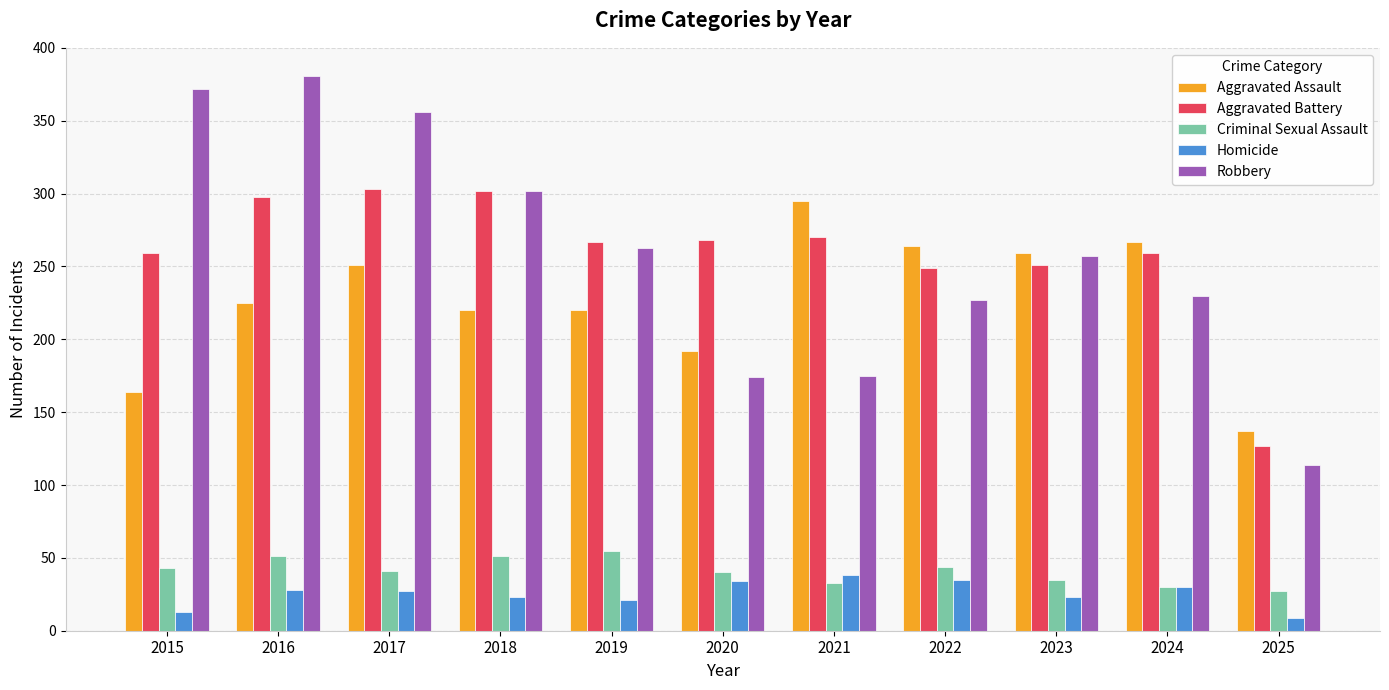

Rank the series at 2020 from lowest to highest value.

Homicide, Criminal Sexual Assault, Robbery, Aggravated Assault, Aggravated Battery